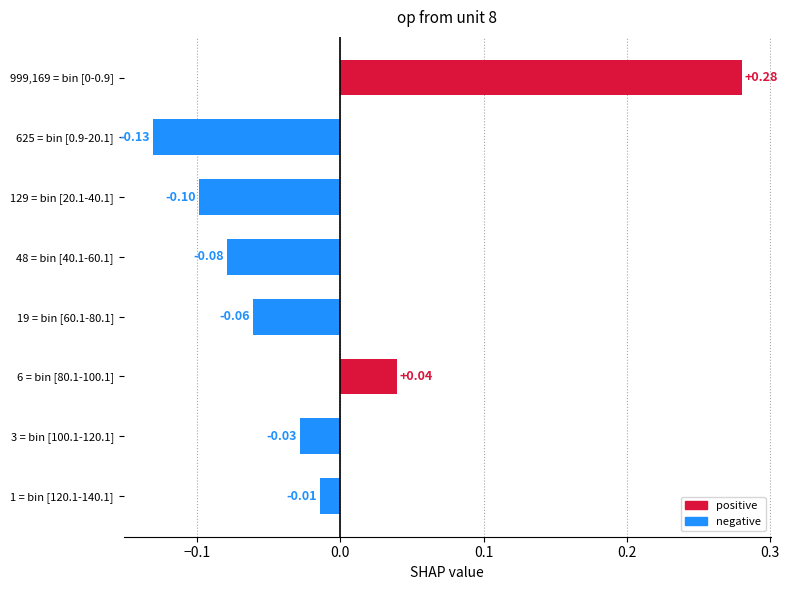

What is the difference between the maximum and second lowest values?

0.4